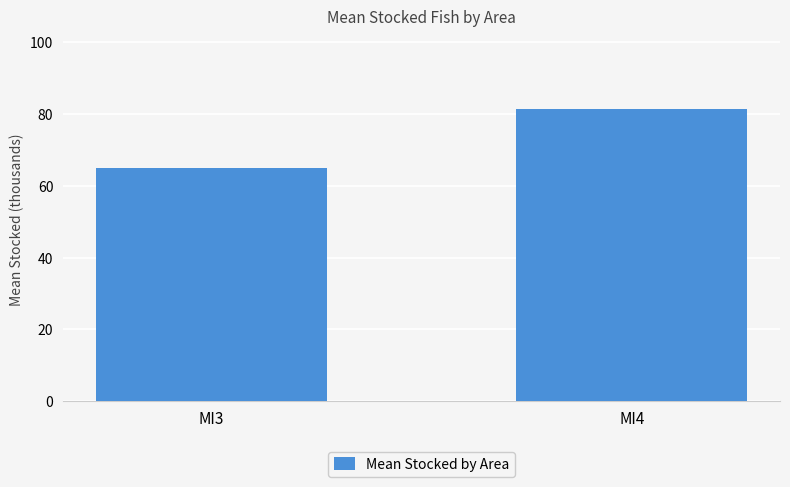

Approximately how many times larger is the value at MI3 compared to MI4?

0.8